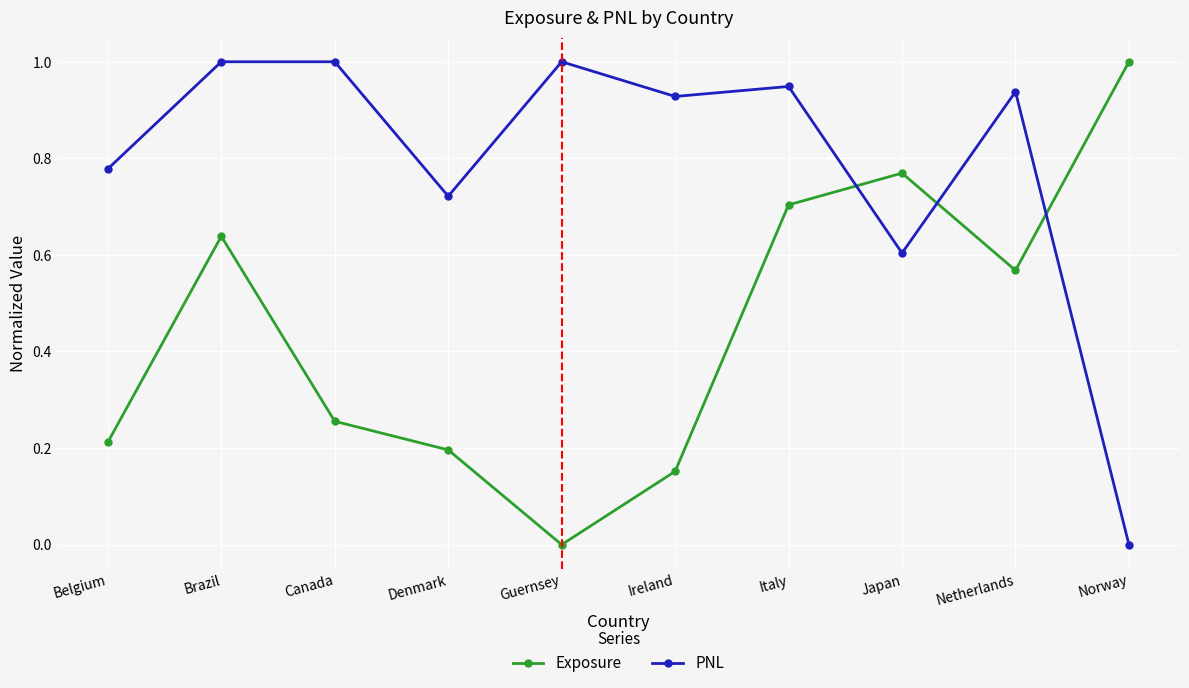

True or false: Exposure has more than 0 interior local peaks.

True